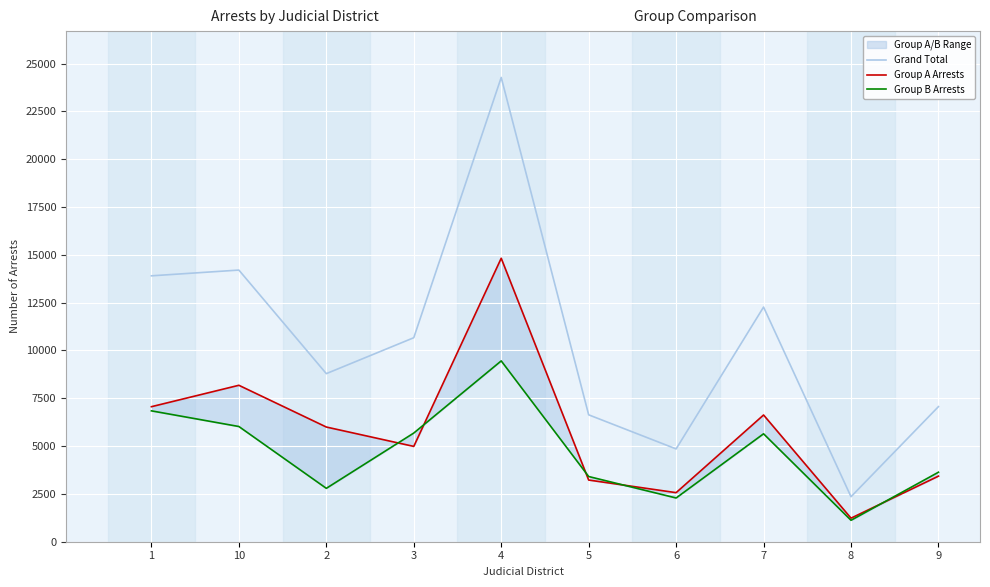

In Grand Total, how many points are higher than both neighbors (excluding endpoints)?

3